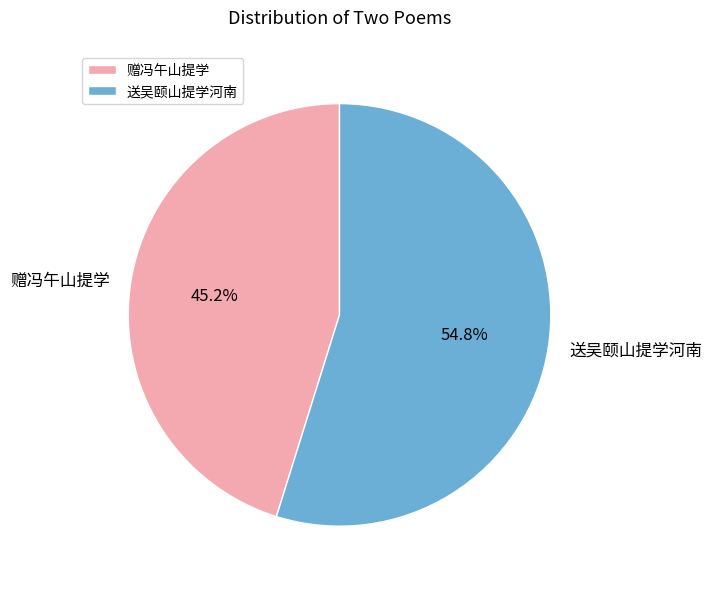

What is the total percentage of 送吴颐山提学河南 and 赠冯午山提学?

100.0%